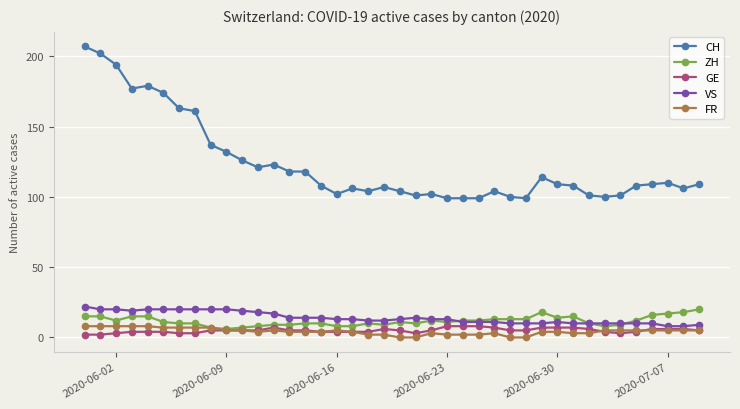

True or false: CH has more than 2 points higher than both neighbors.

True